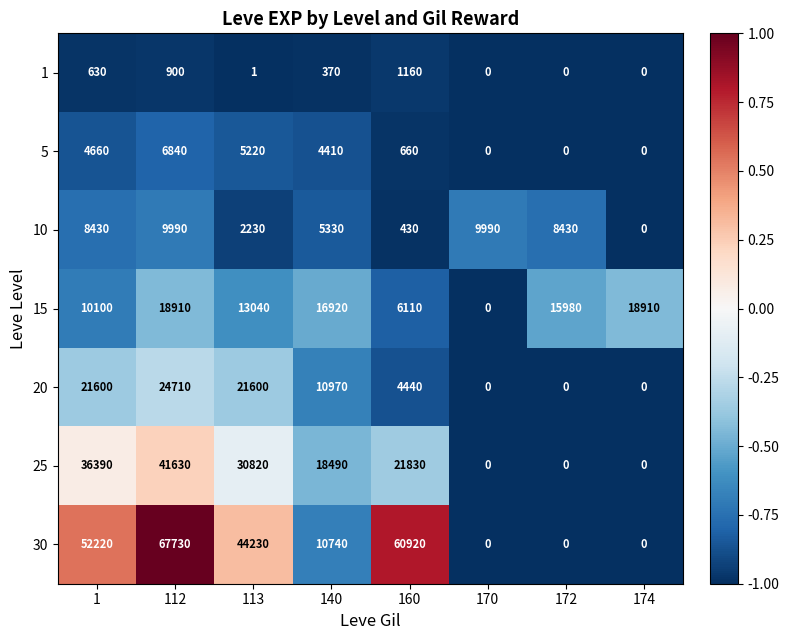

Which category has the highest value across all series?

112